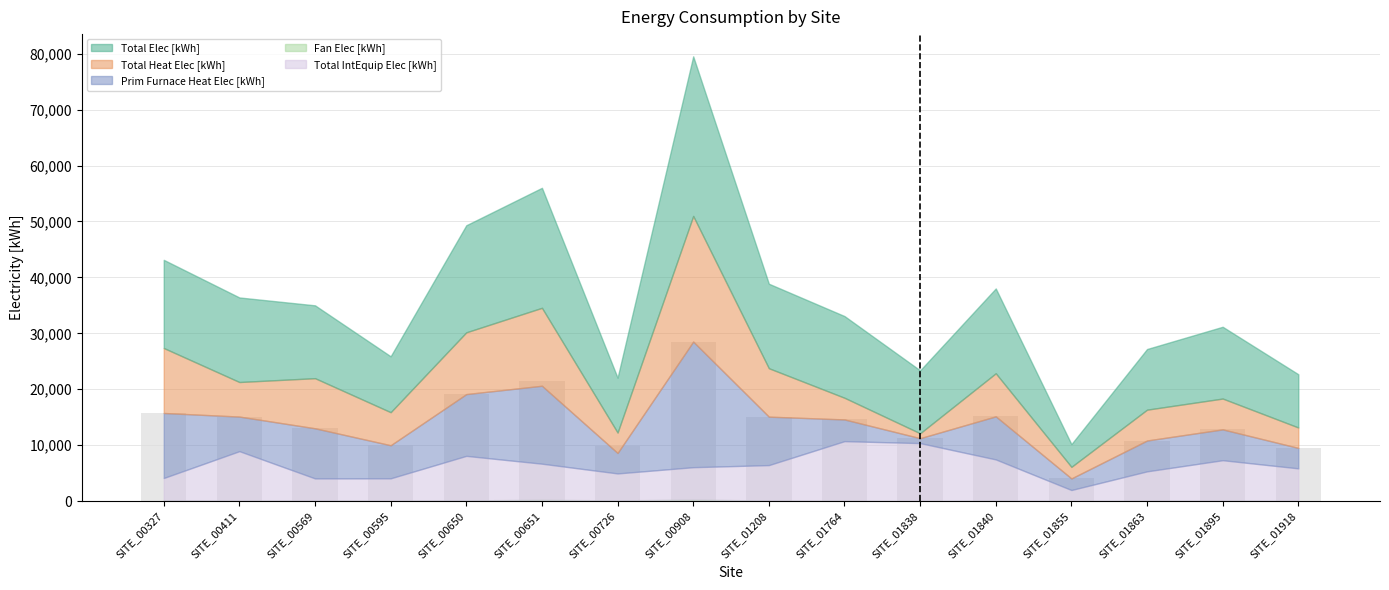

What value does the data have at SITE_00726?

9806.5